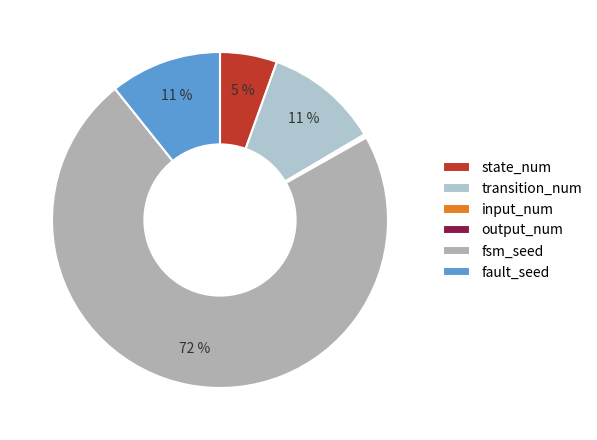

Which category has the smallest portion of the pie?

input_num